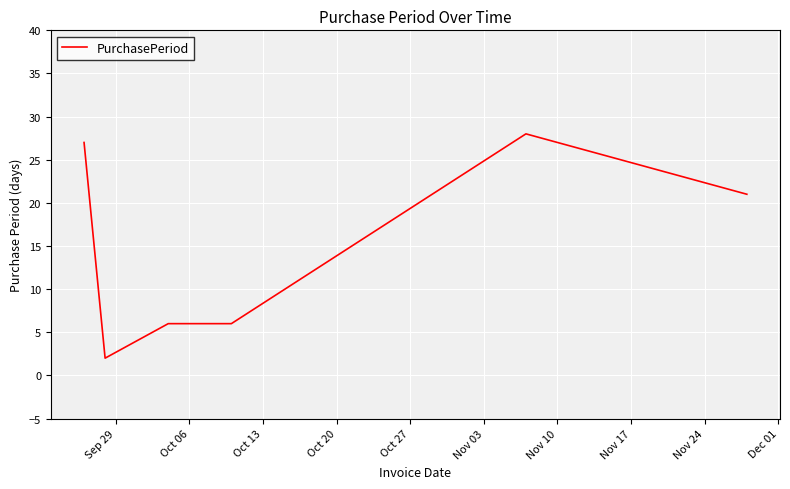

What is the greatest value displayed?

28